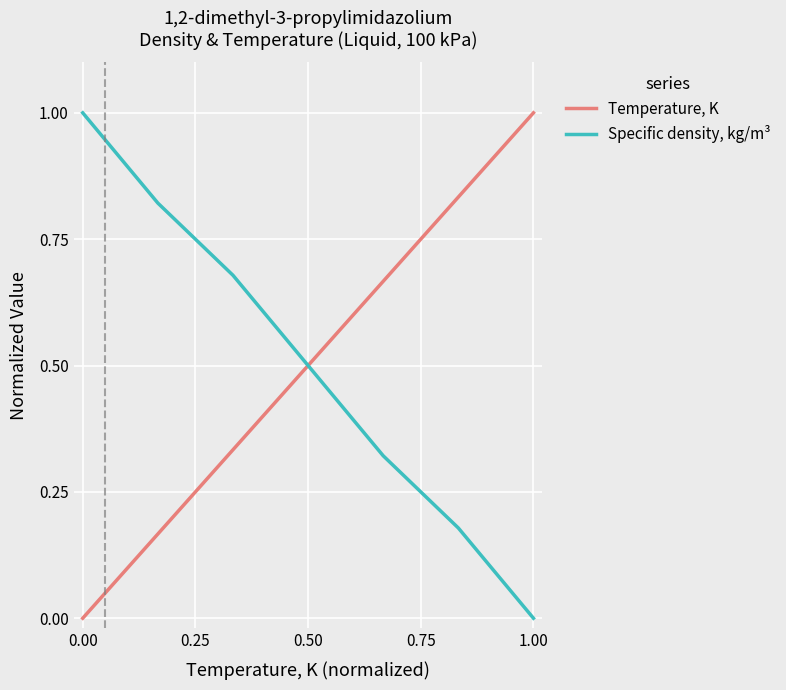

Is this an area chart (filled region under the line)?

No